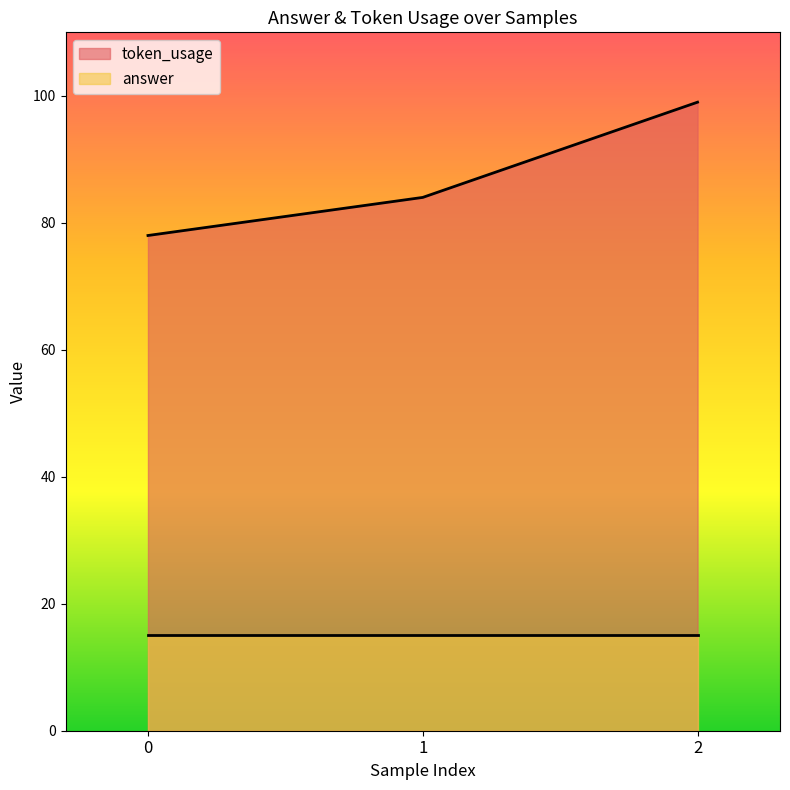

Where is the data nearest to the value 88?

1